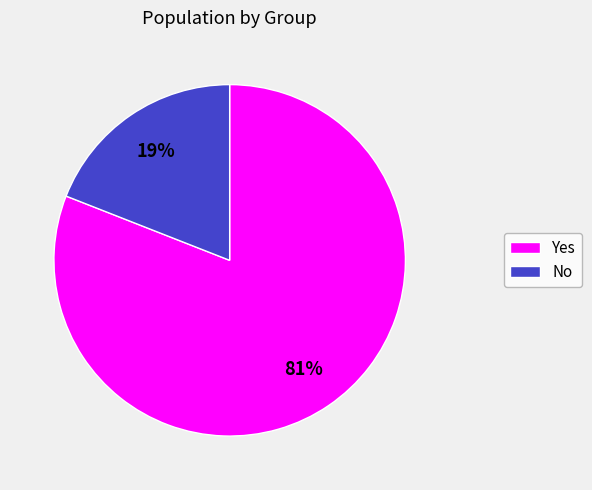

Combined, do Yes and No account for over 50%?

Yes